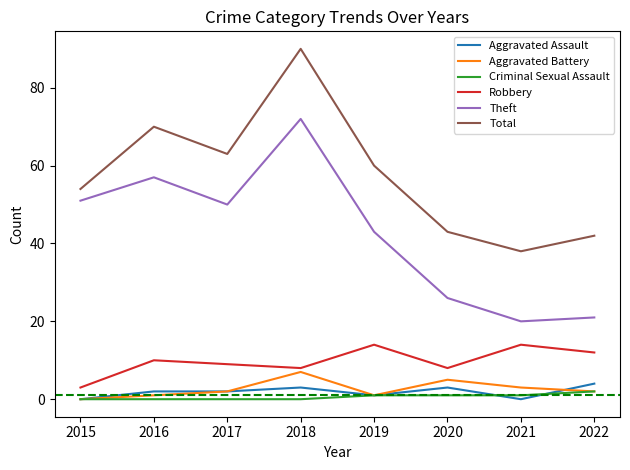

True or false: Theft and Robbery cross at least once.

False